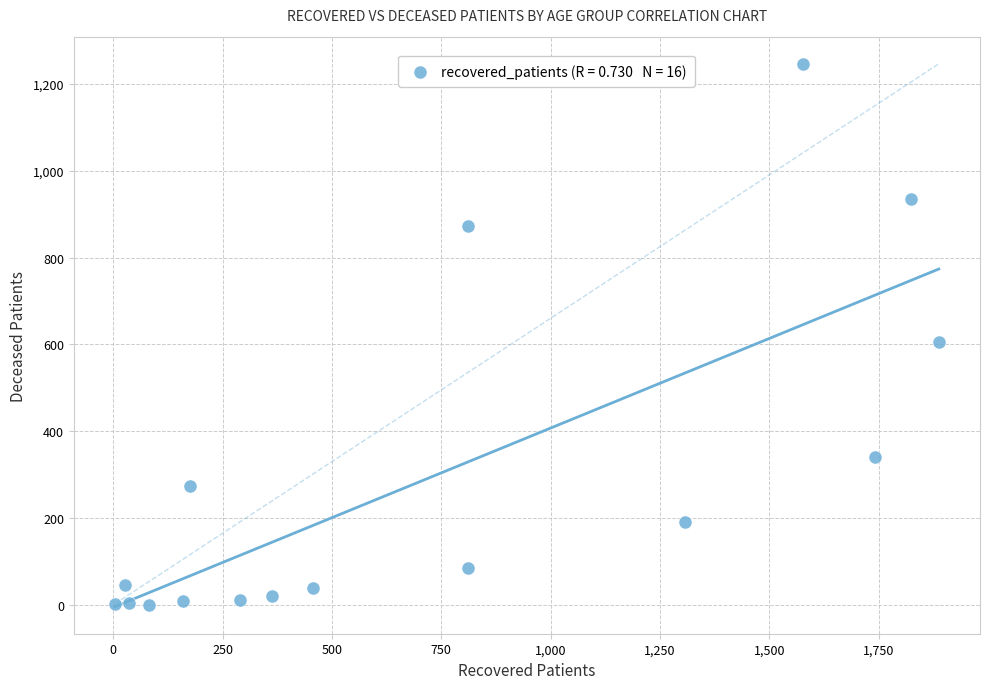

What is the range of Y values (max minus min)?

1246